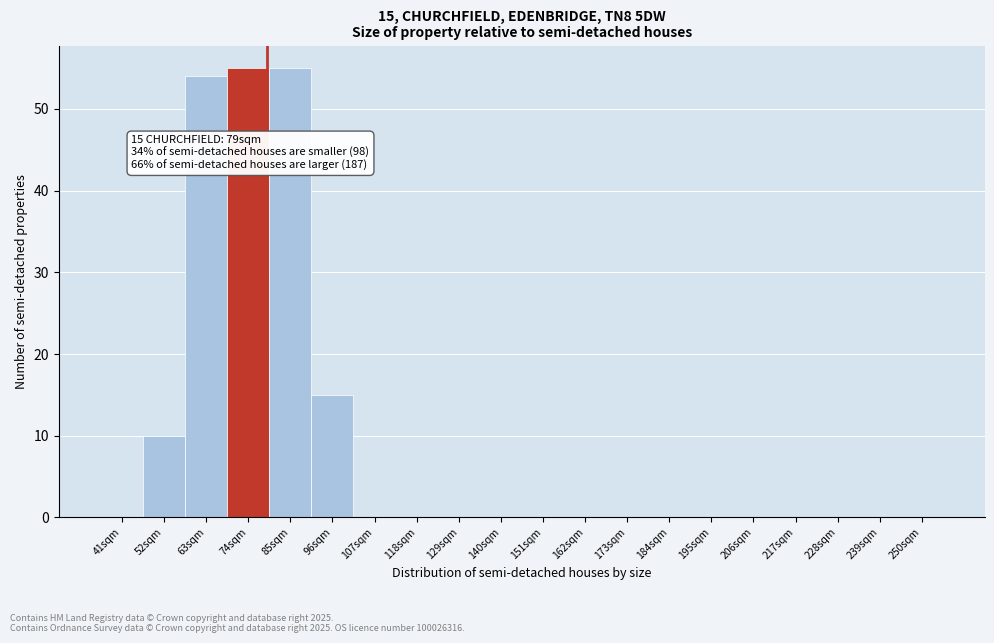

Reading left to right, list all the values displayed in this chart.

41sqm=0	52sqm=10	63sqm=54	74sqm=55	85sqm=55	96sqm=15	107sqm=0	118sqm=0	129sqm=0	140sqm=0	151sqm=0	162sqm=0	173sqm=0	184sqm=0	195sqm=0	206sqm=0	217sqm=0	228sqm=0	239sqm=0	250sqm=0